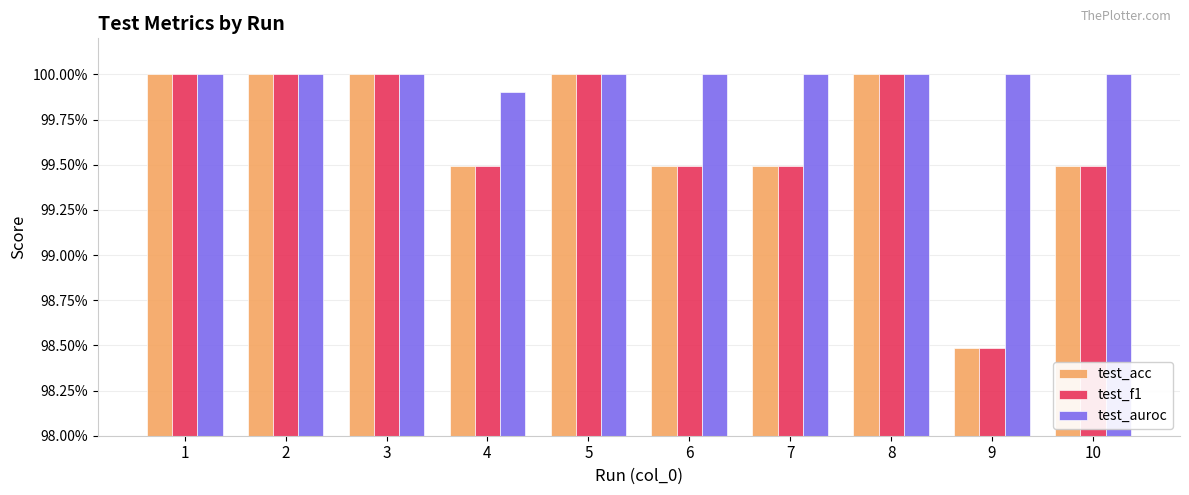

What are all the series names shown in the legend?

test_acc, test_f1, test_auroc